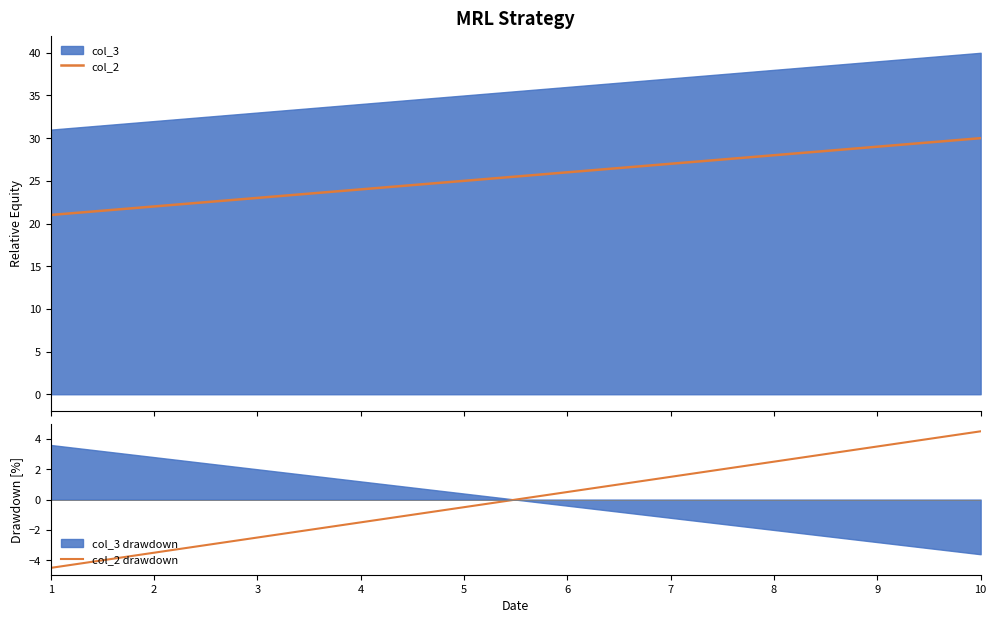

What is the difference between the maximum and minimum values in the col_2 series?

9